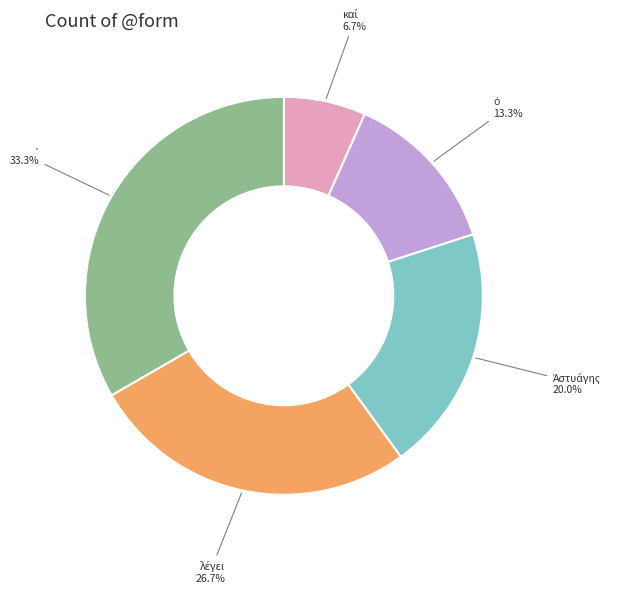

What is the largest slice in the pie chart?

·